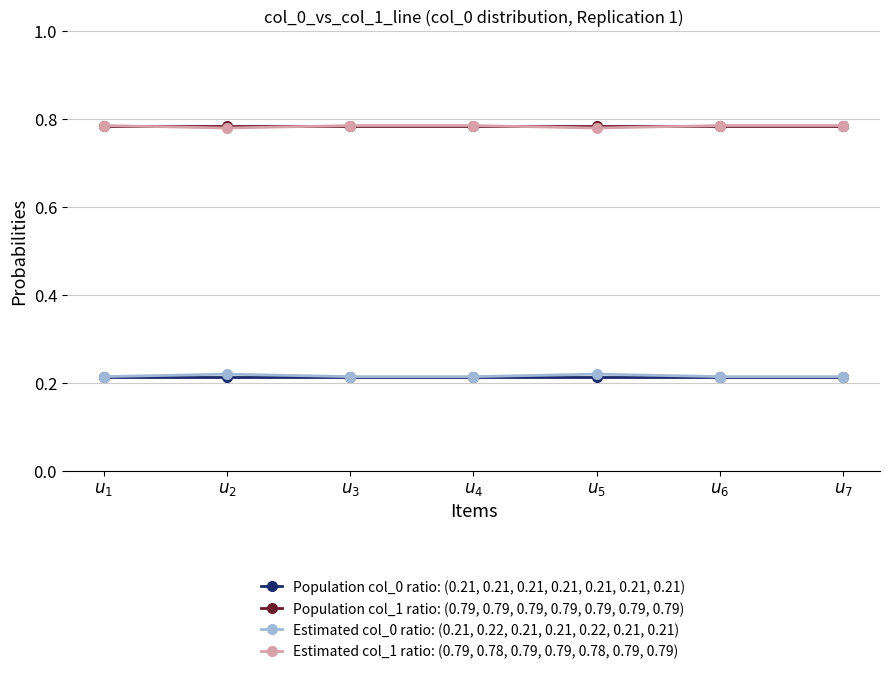

True or false: Population col_0 ratio: (0.21, 0.21, 0.21, 0.21, 0.21, 0.21, 0.21) and Population col_1 ratio: (0.79, 0.79, 0.79, 0.79, 0.79, 0.79, 0.79) cross at least once.

False